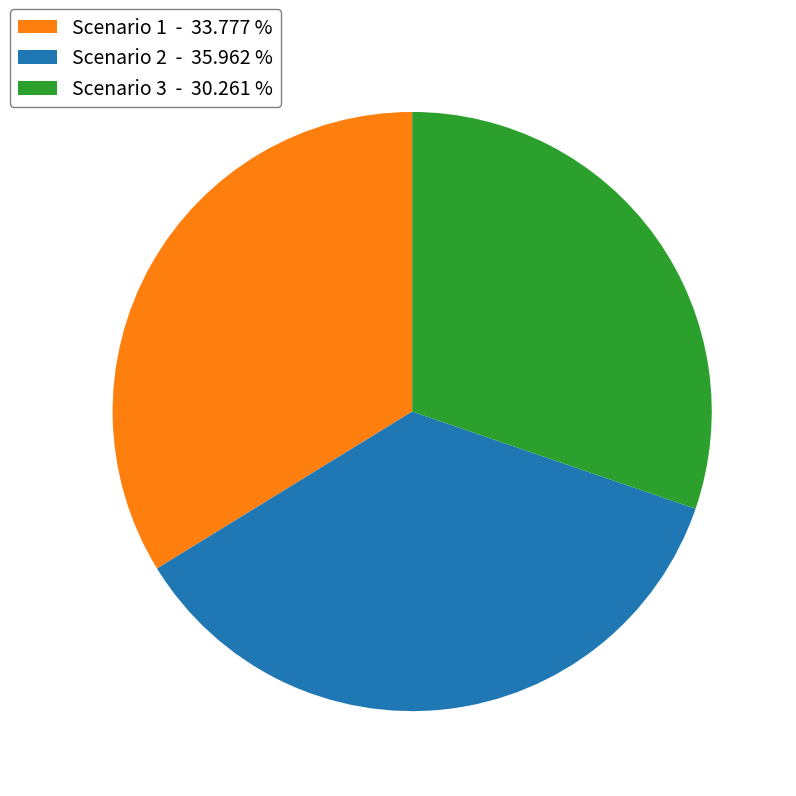

Does any single category account for the majority?

No